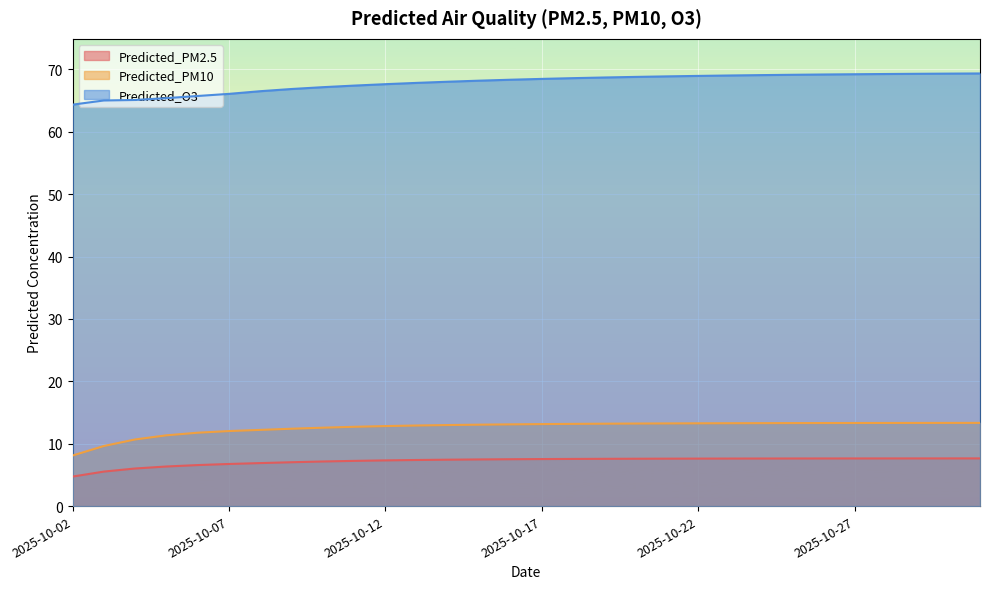

What is the average value of the Predicted_PM10 series?

12.6